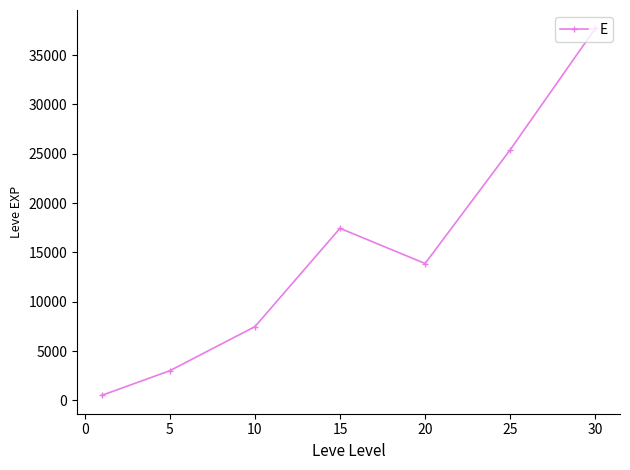

What is the smallest value displayed?

510.2